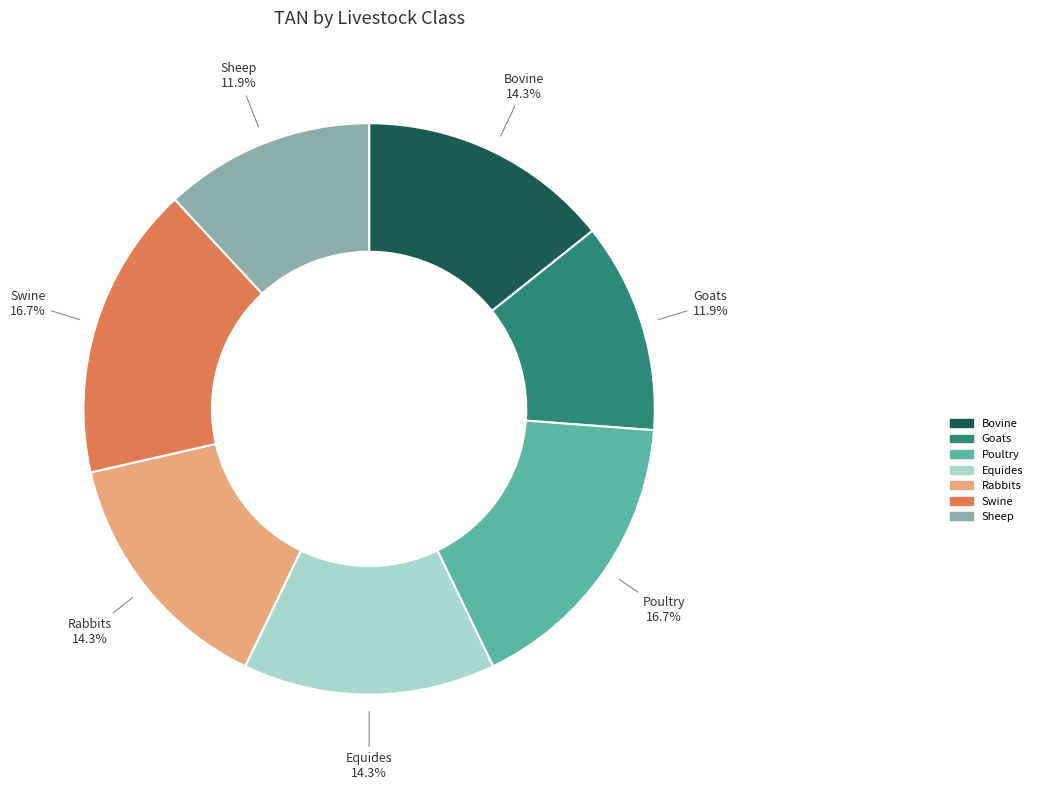

The Sheep slice represents 12% of the pie. True or false?

True